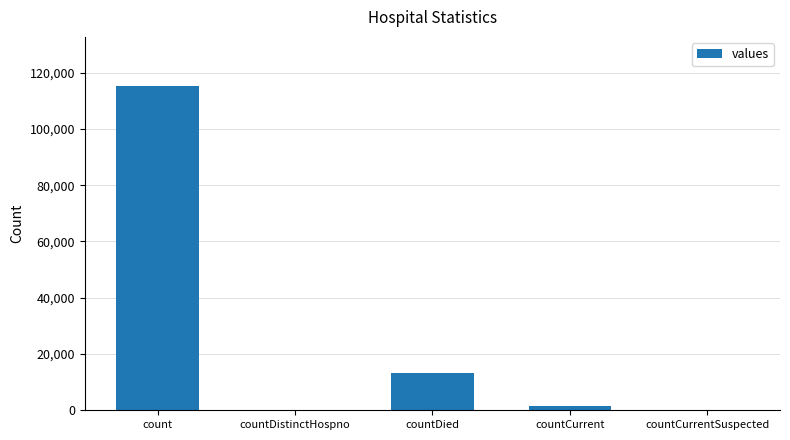

Which label corresponds to the largest value in the chart?

count